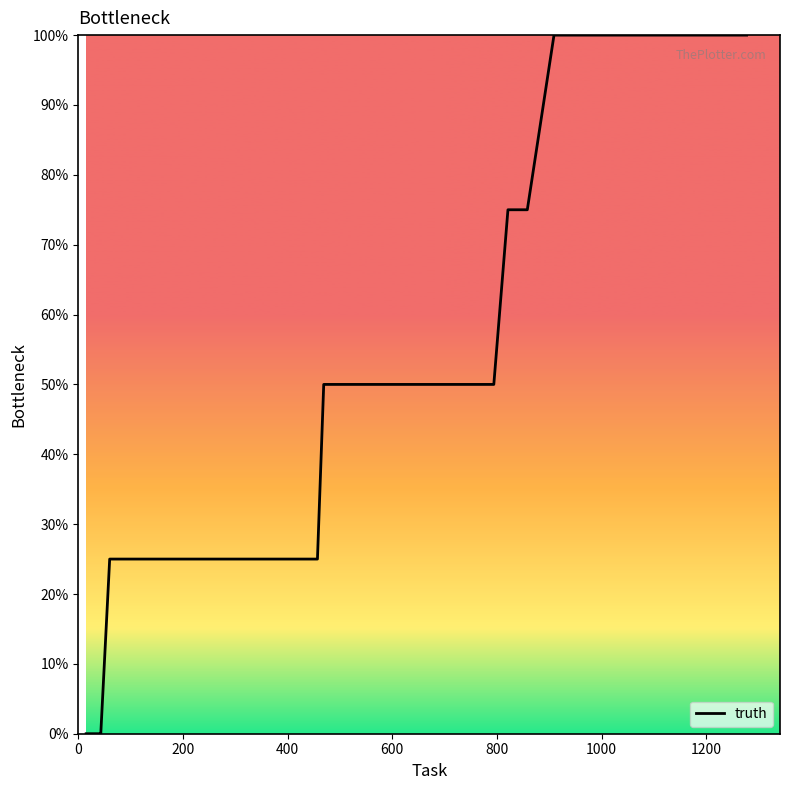

What is the difference between the maximum and minimum values?

100